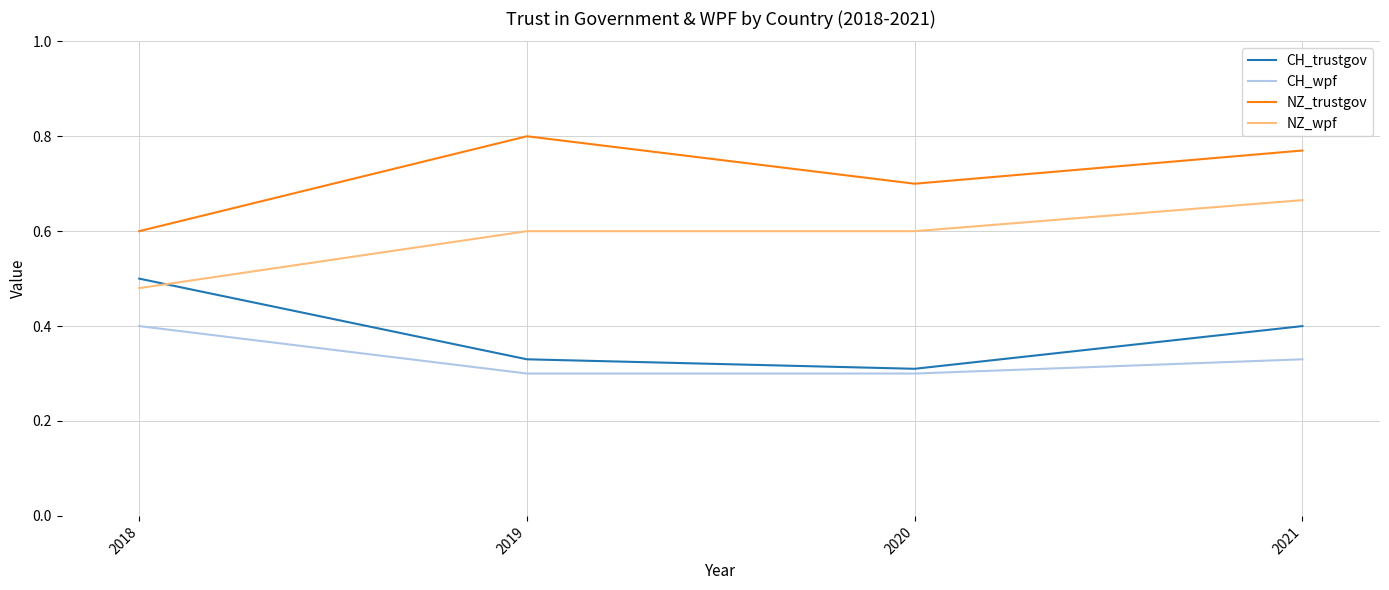

True or false: NZ_trustgov and NZ_wpf cross at least once.

False